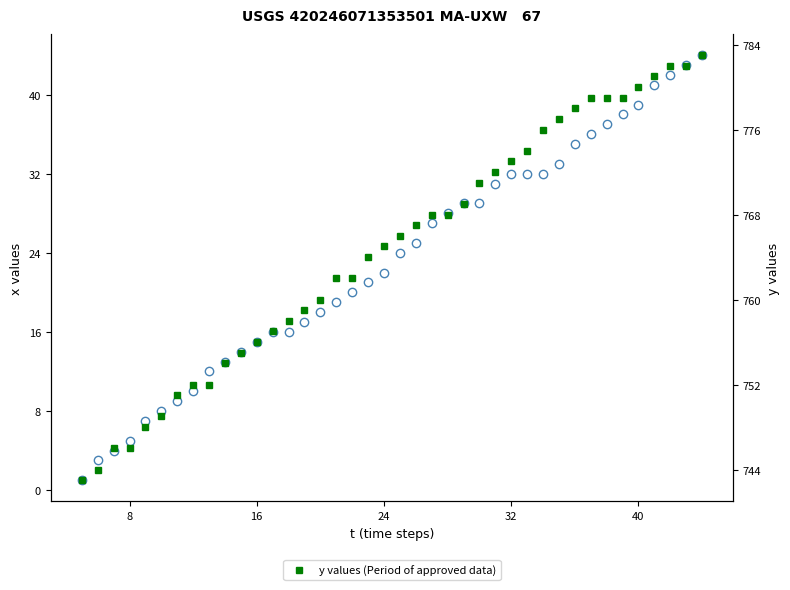

Which series has the largest total across all categories?

y values (Period of approved data)